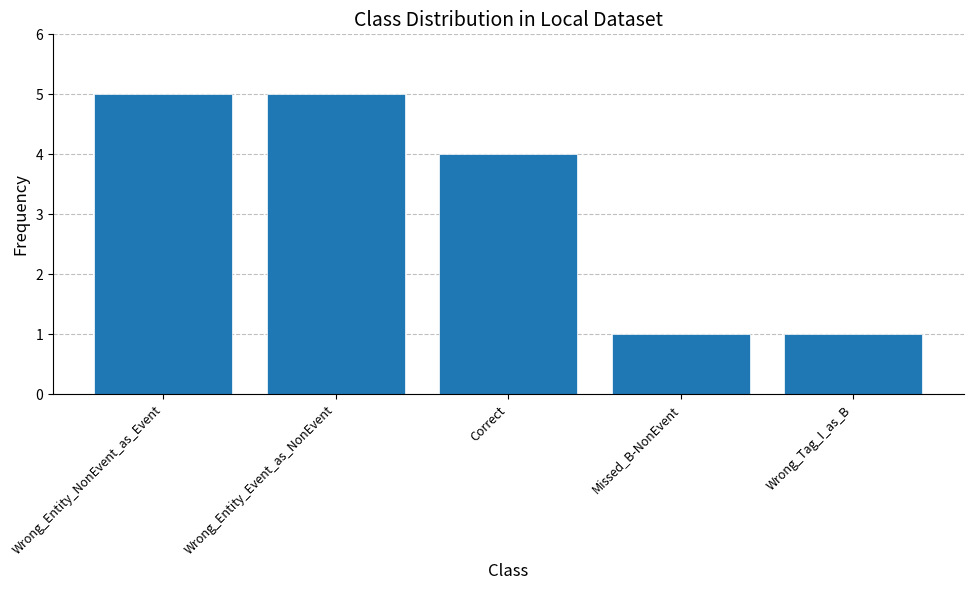

What is the sum of the values at Wrong_Entity_NonEvent_as_Event and Correct?

9